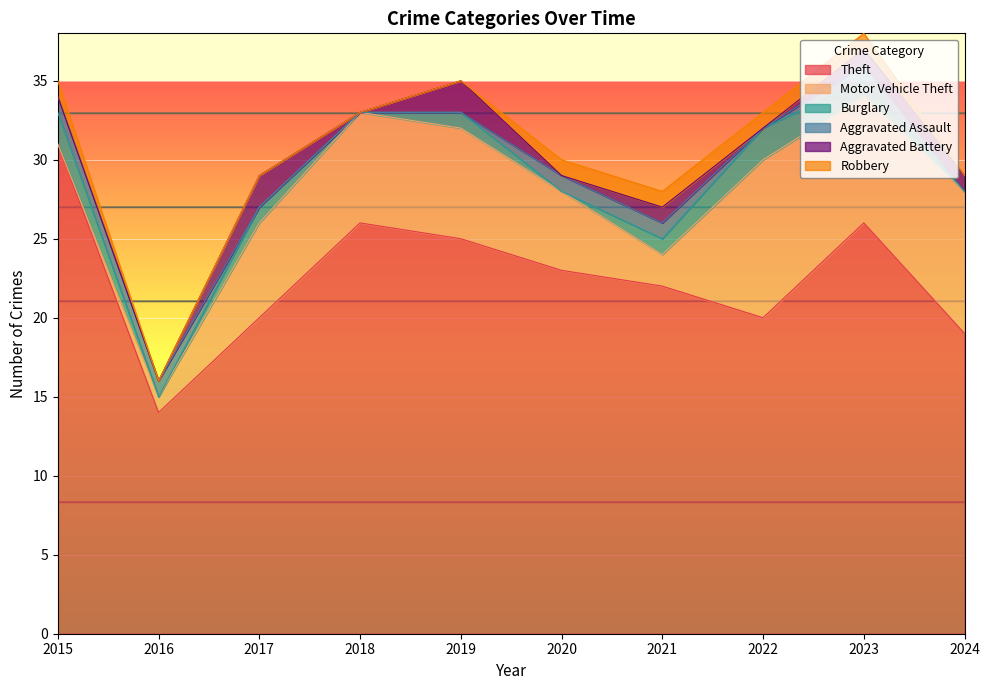

What is the maximum value shown in the chart?

31